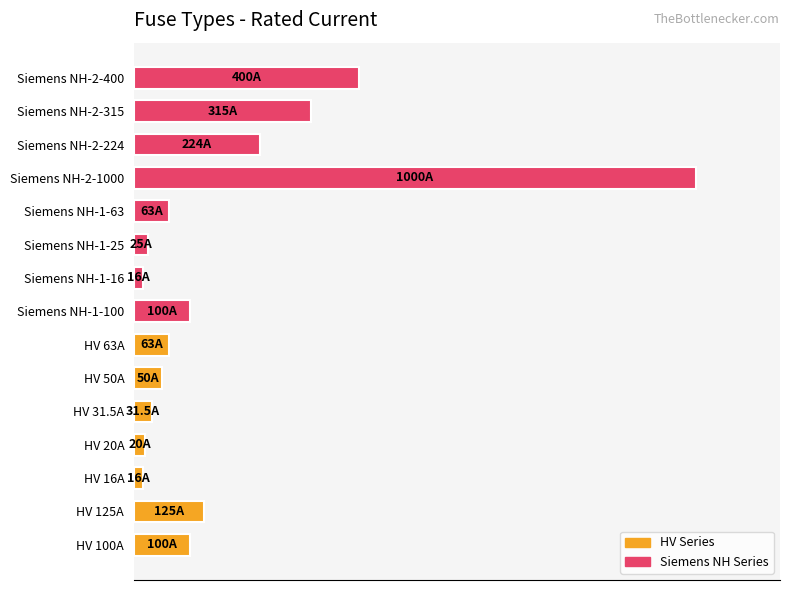

Does the chart contain any negative values?

No